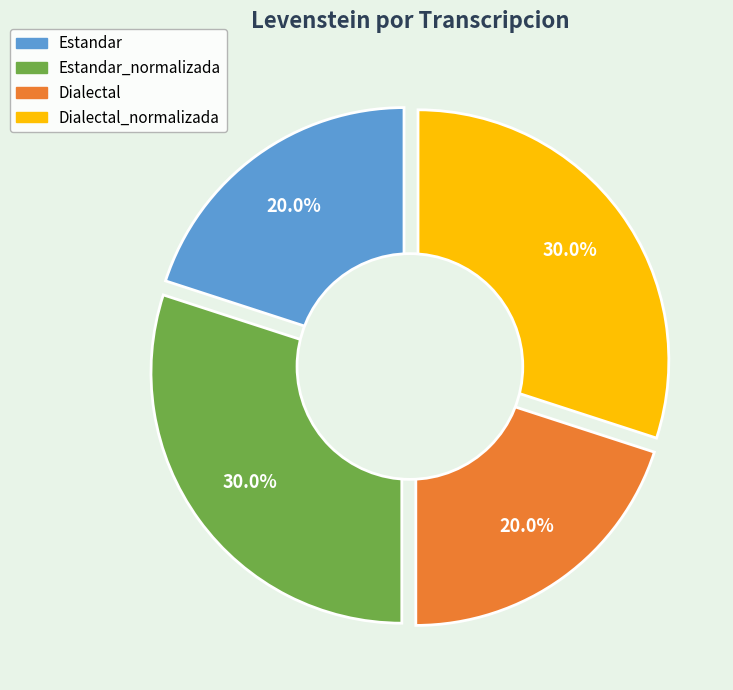

The Dialectal_normalizada slice represents 19% of the pie. True or false?

False